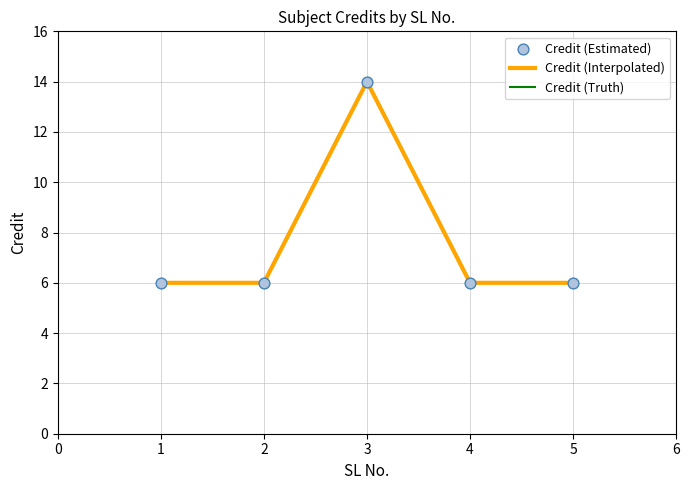

Does the chart have visible grid lines?

Yes